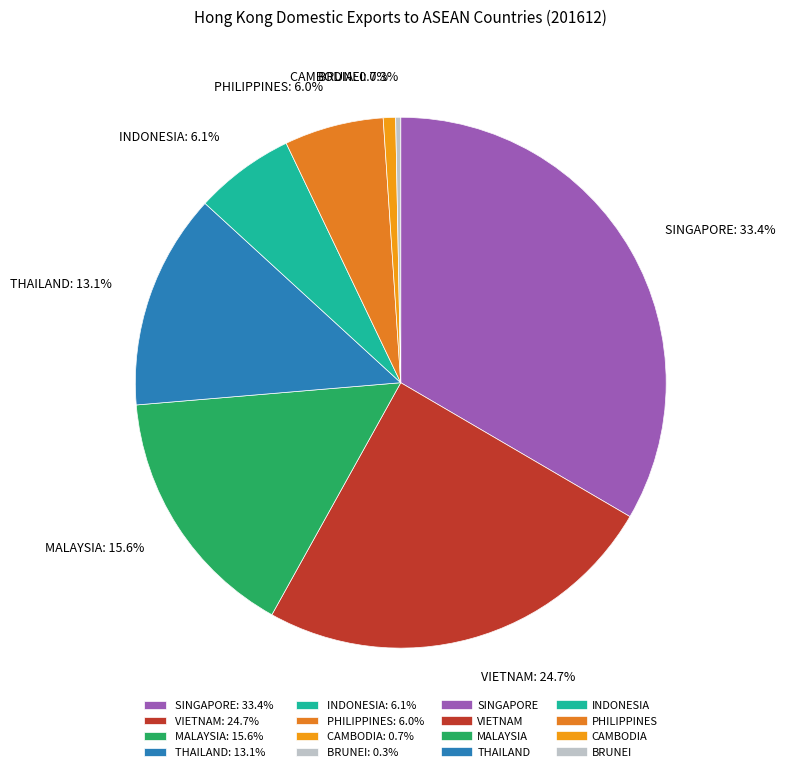

True or false: CAMBODIA accounts for 1% of the total.

True